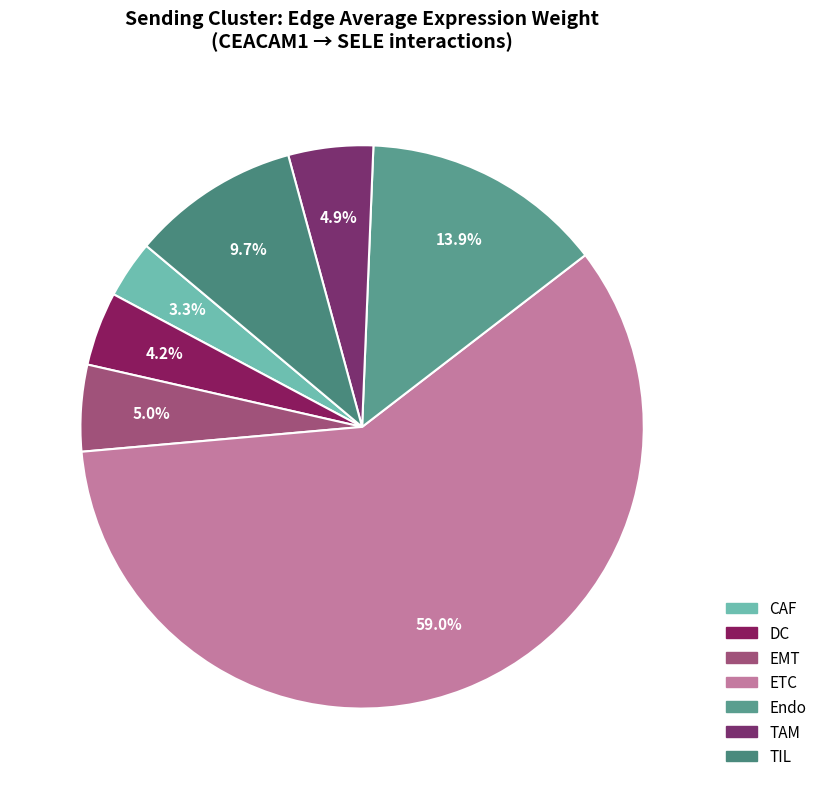

What percentage is the DC slice, to the nearest percent?

4%